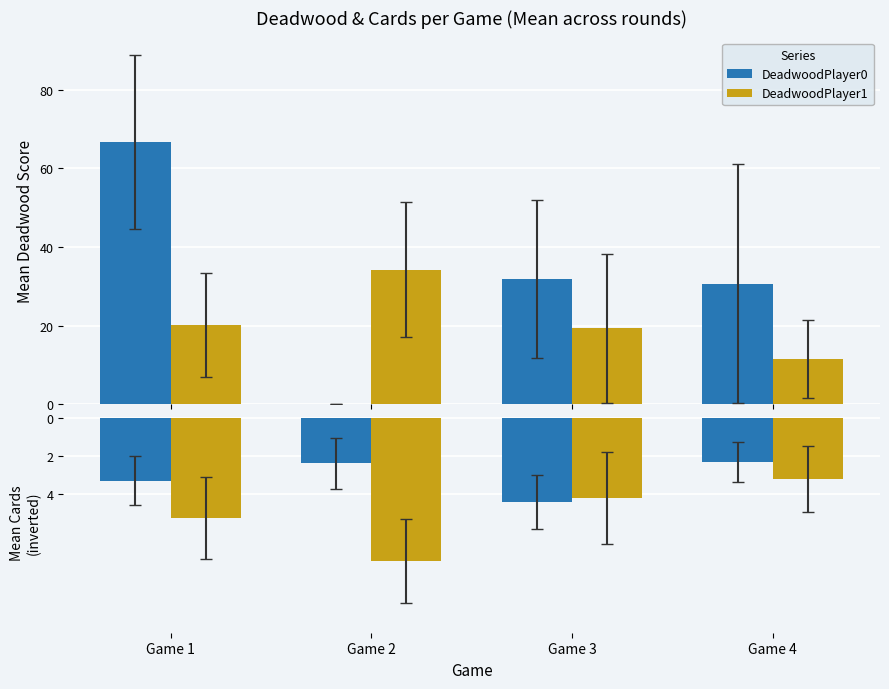

What is the difference between the maximum and minimum values in the DeadwoodPlayer1 series?

22.8